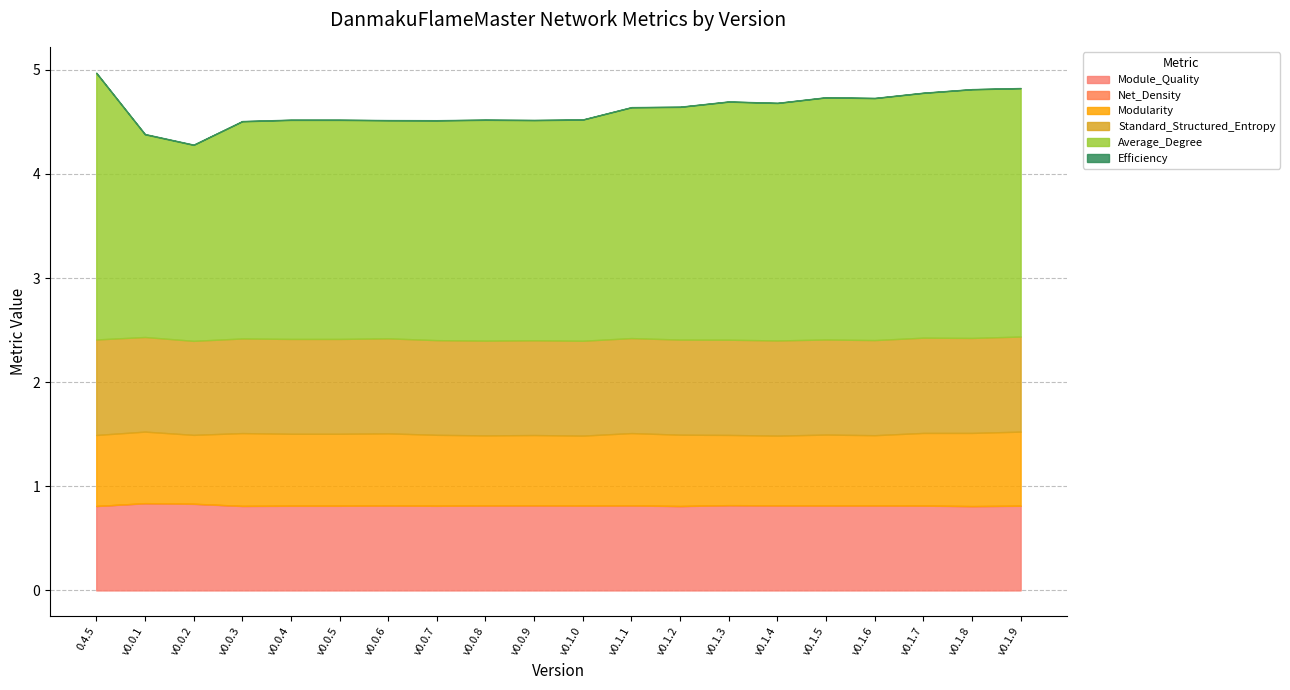

In Module_Quality, how many points are lower than both neighbors (excluding endpoints)?

6